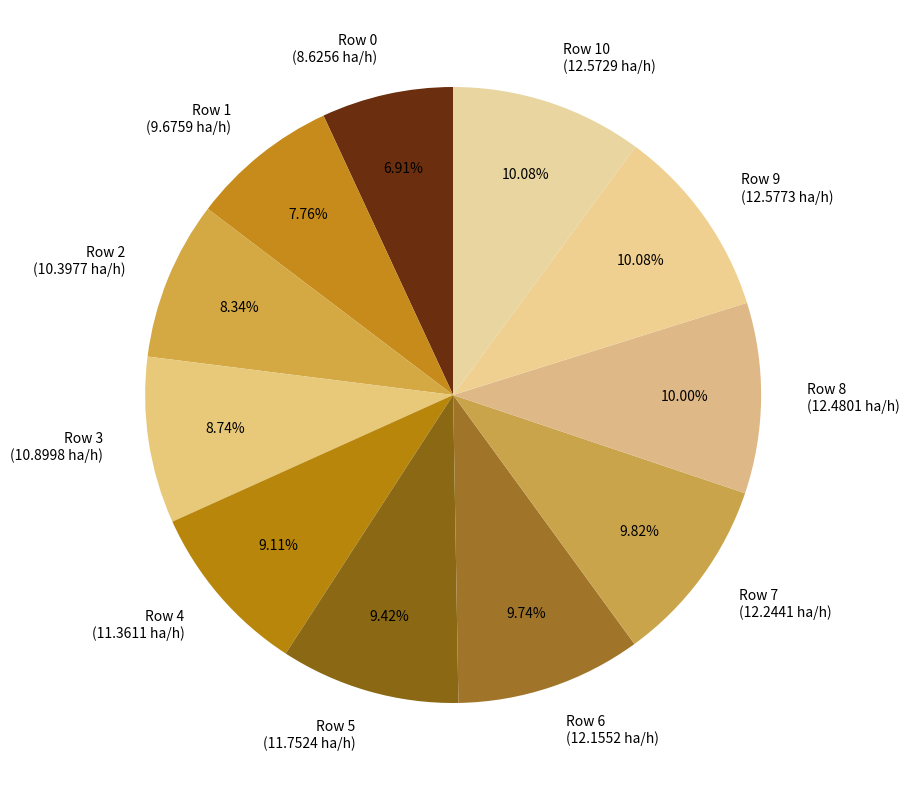

Combined, do Row 10 (12.5729 ha/h) and Row 7 (12.2441 ha/h) account for over 50%?

No